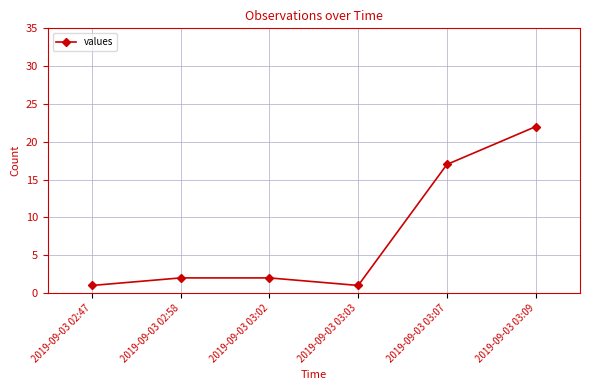

What is the difference between the values at 2019-09-03 03:09 and 2019-09-03 02:47?

21